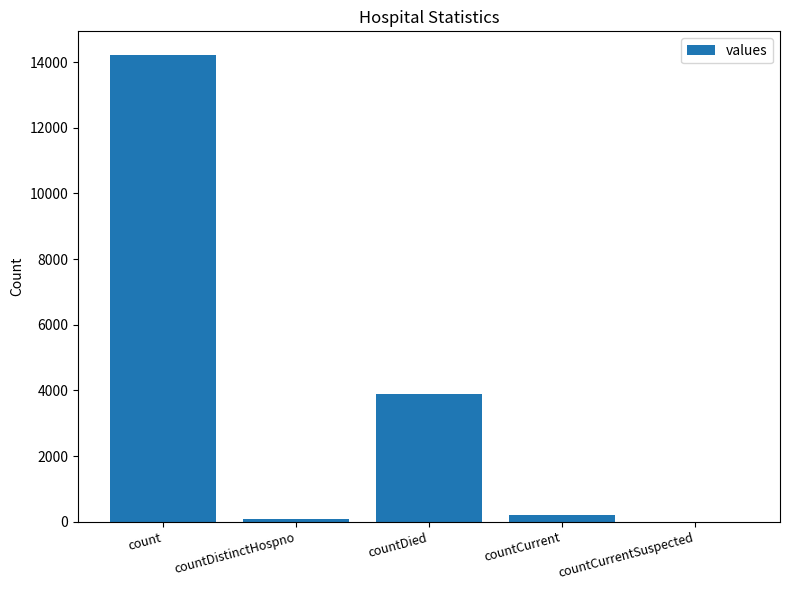

How many positive values are there?

4